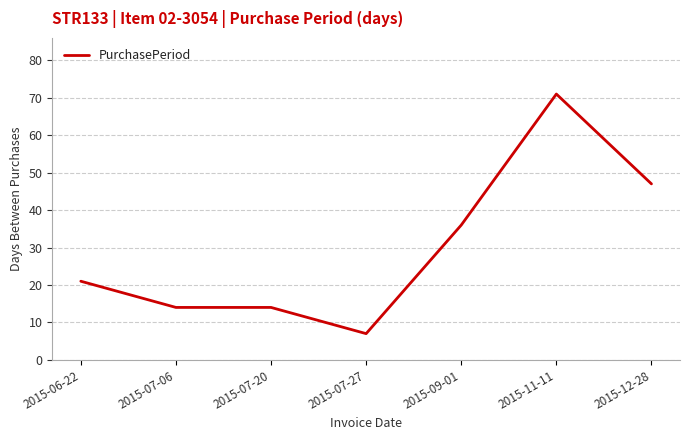

What is the difference between the values at 2015-07-06 and 2015-06-22?

7